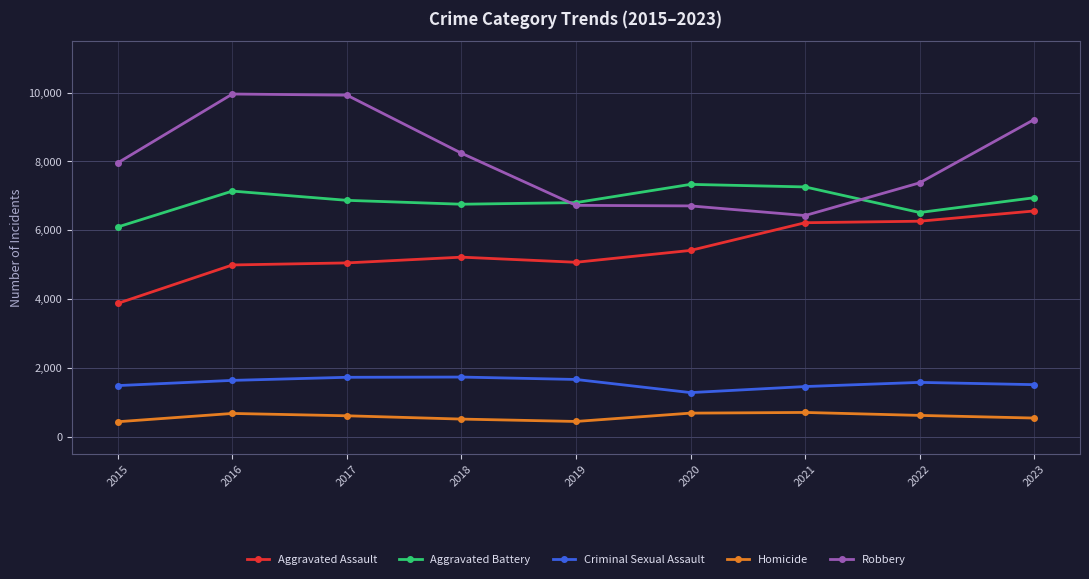

Rank the series by their maximum value, from lowest to highest.

Homicide, Criminal Sexual Assault, Aggravated Assault, Aggravated Battery, Robbery